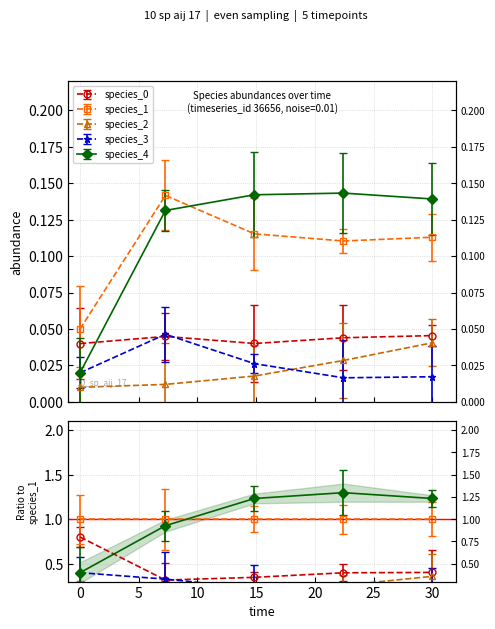

True or false: species_4 and species_2 intersect in this chart.

False